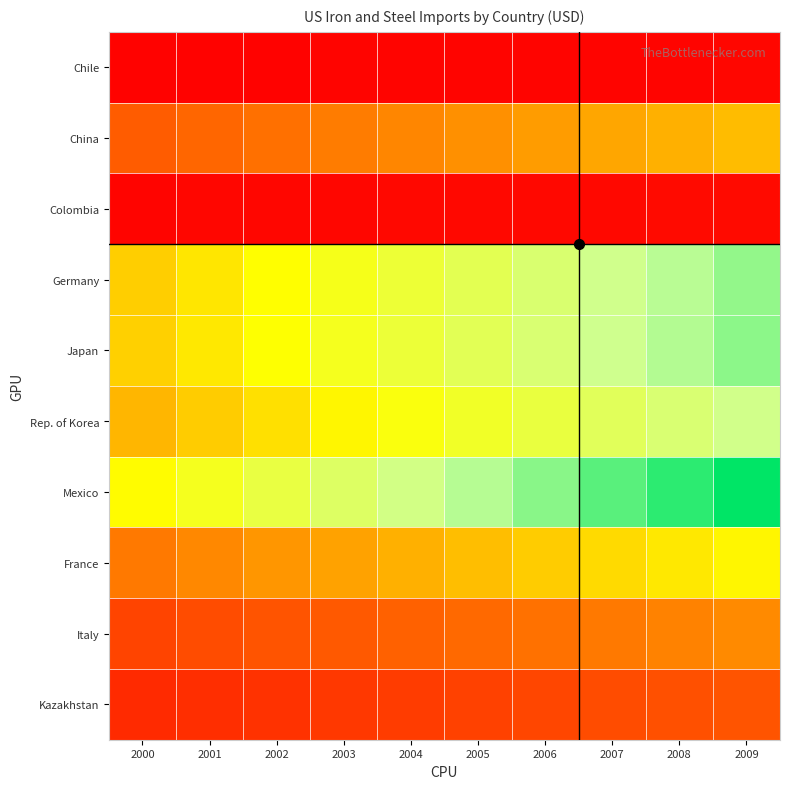

Which series has the widest spread of values?

Mexico